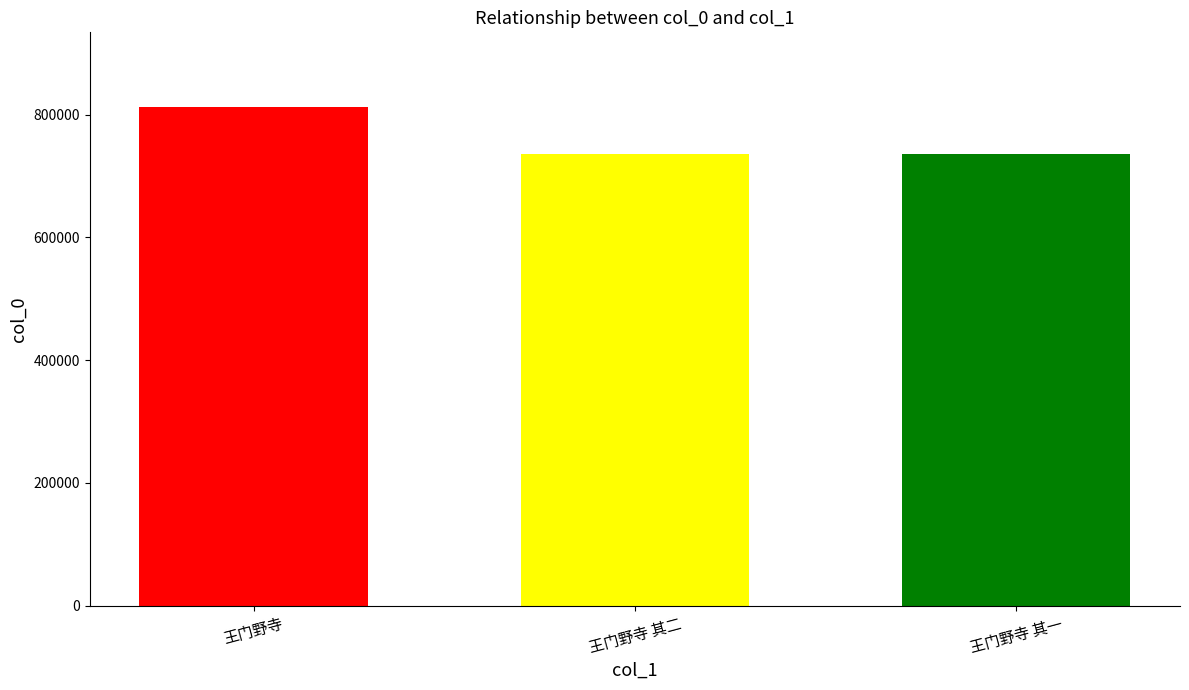

The value at 王门野寺 其一 is 736205. True or false?

True